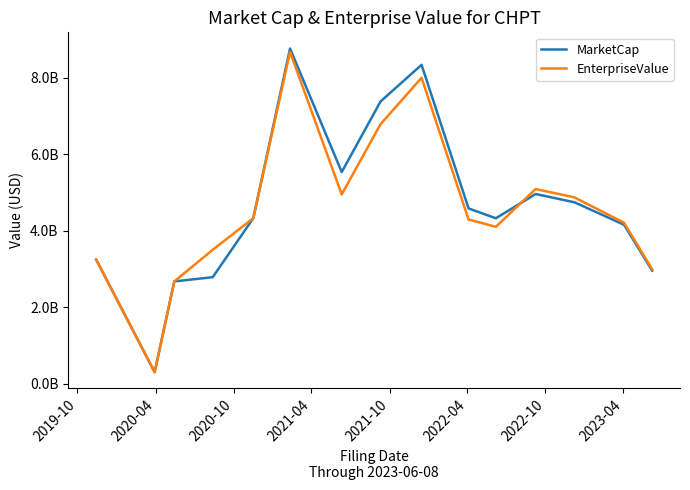

Where do EnterpriseValue and MarketCap first cross each other?

2020-10 and 2021-04